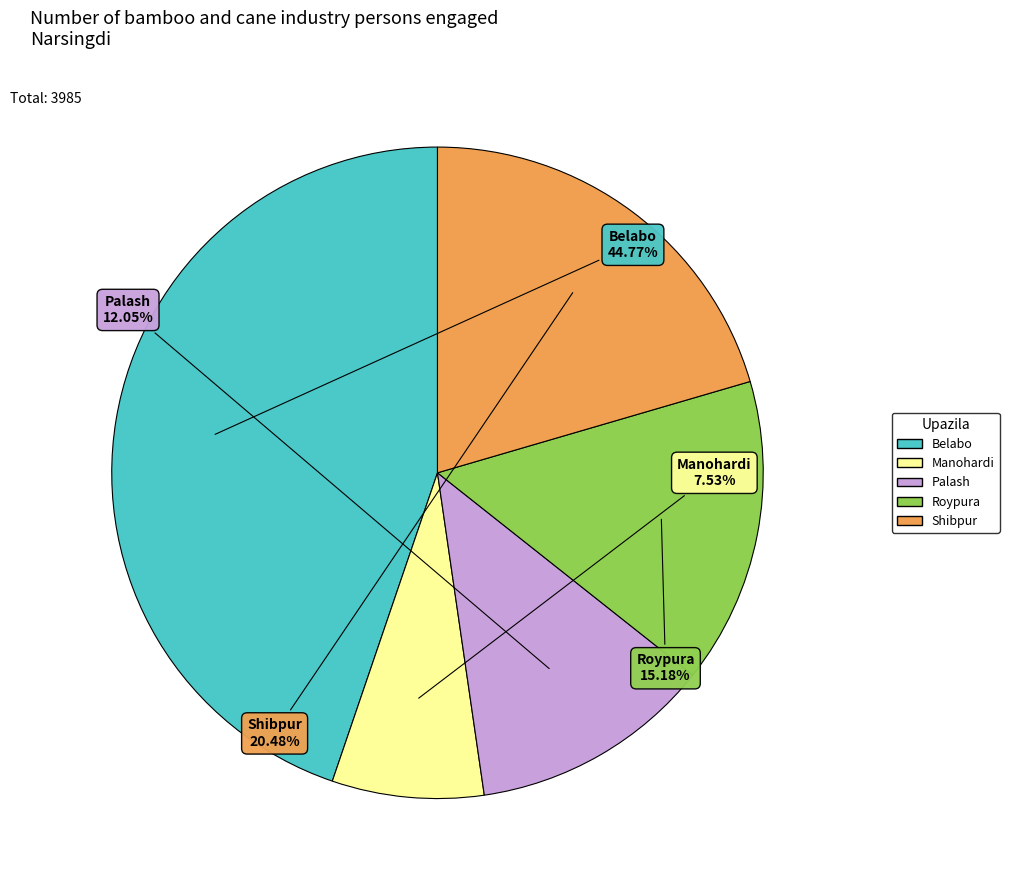

Which slice is the smallest?

Manohardi